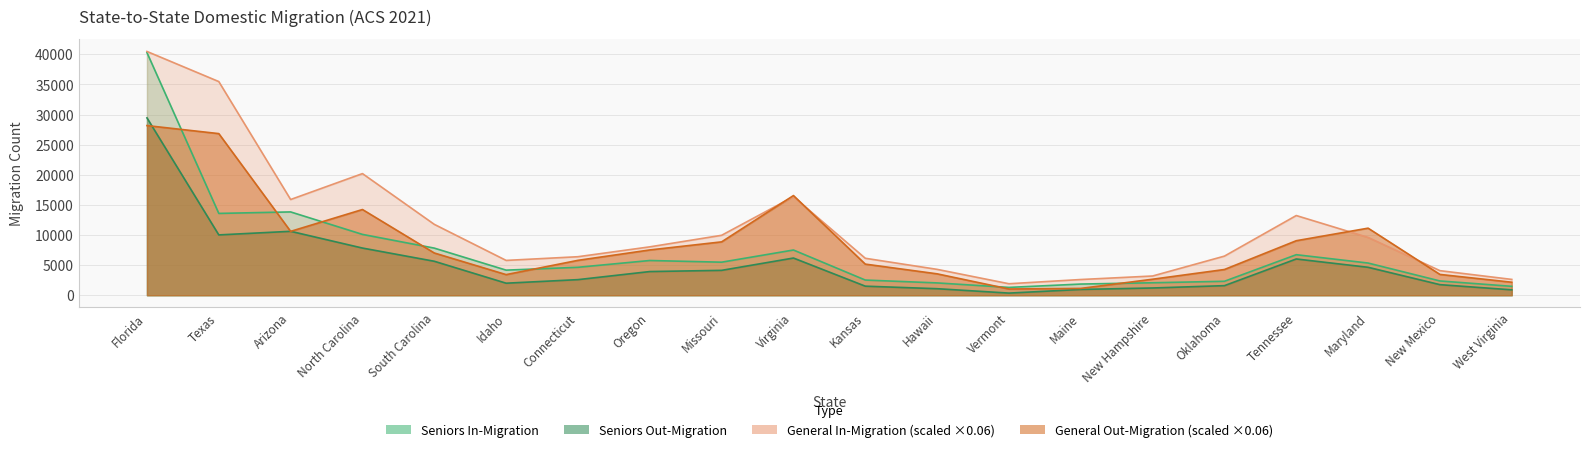

Is it true that General In-Migration equals 23147.7 at Texas?

False